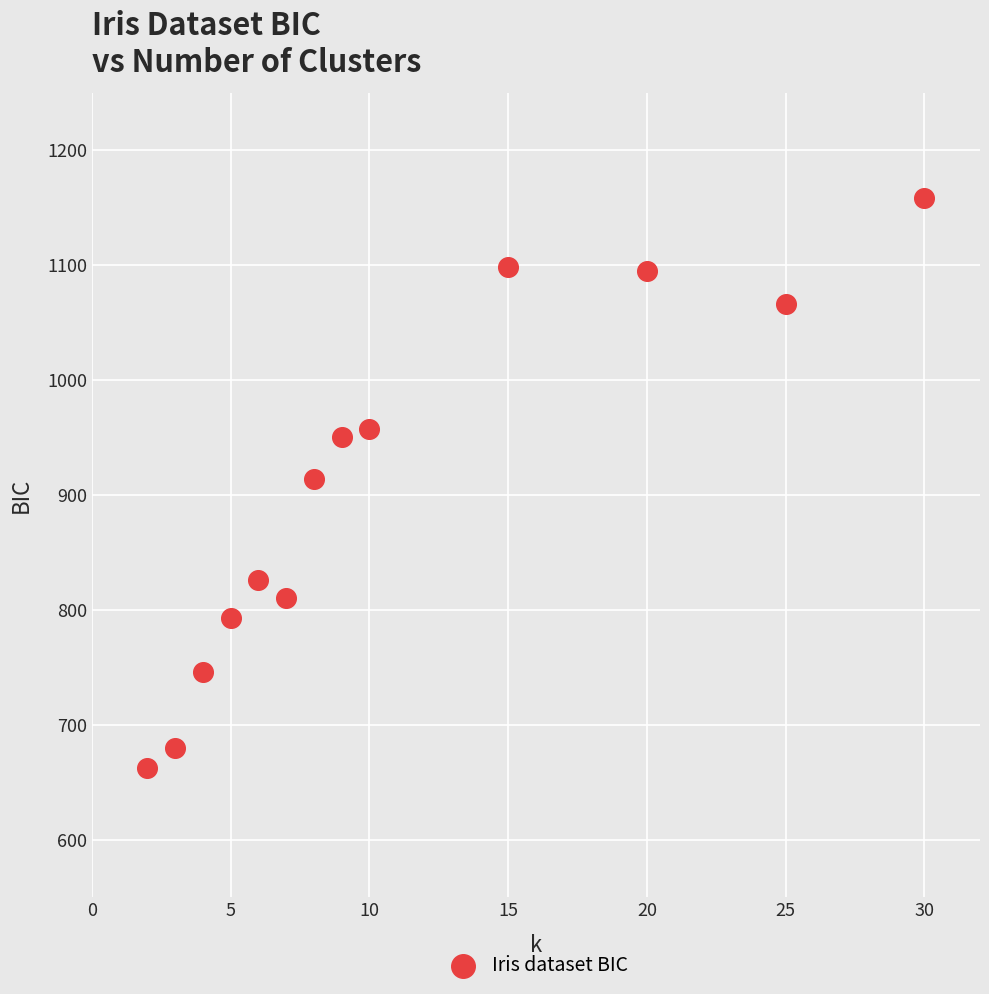

What is the range of Y values (max minus min)?

496.5